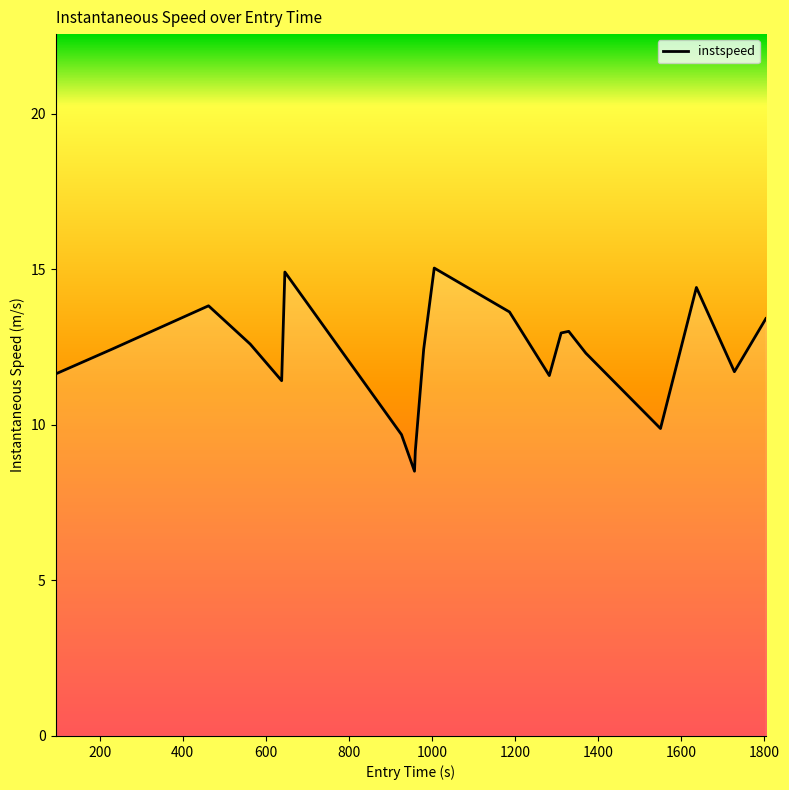

True or false: there are more than 0 points higher than both neighbors.

True